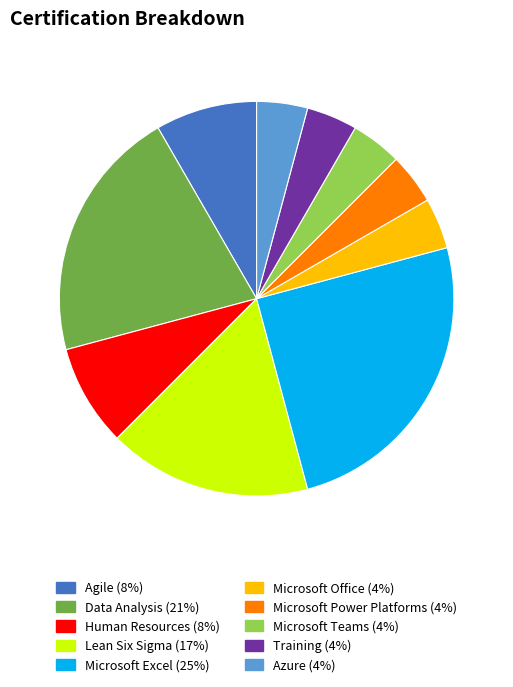

True or false: Human Resources accounts for 8% of the total.

True